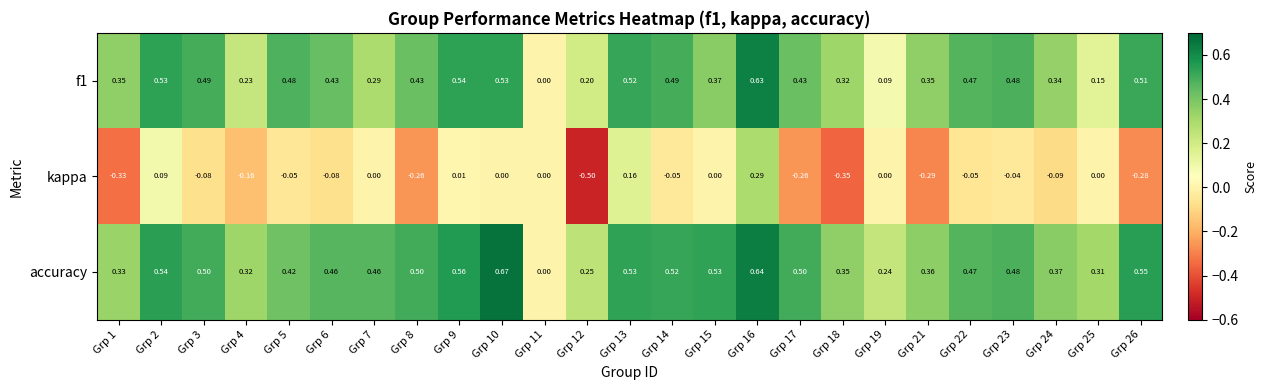

Which series has the widest spread of values?

kappa